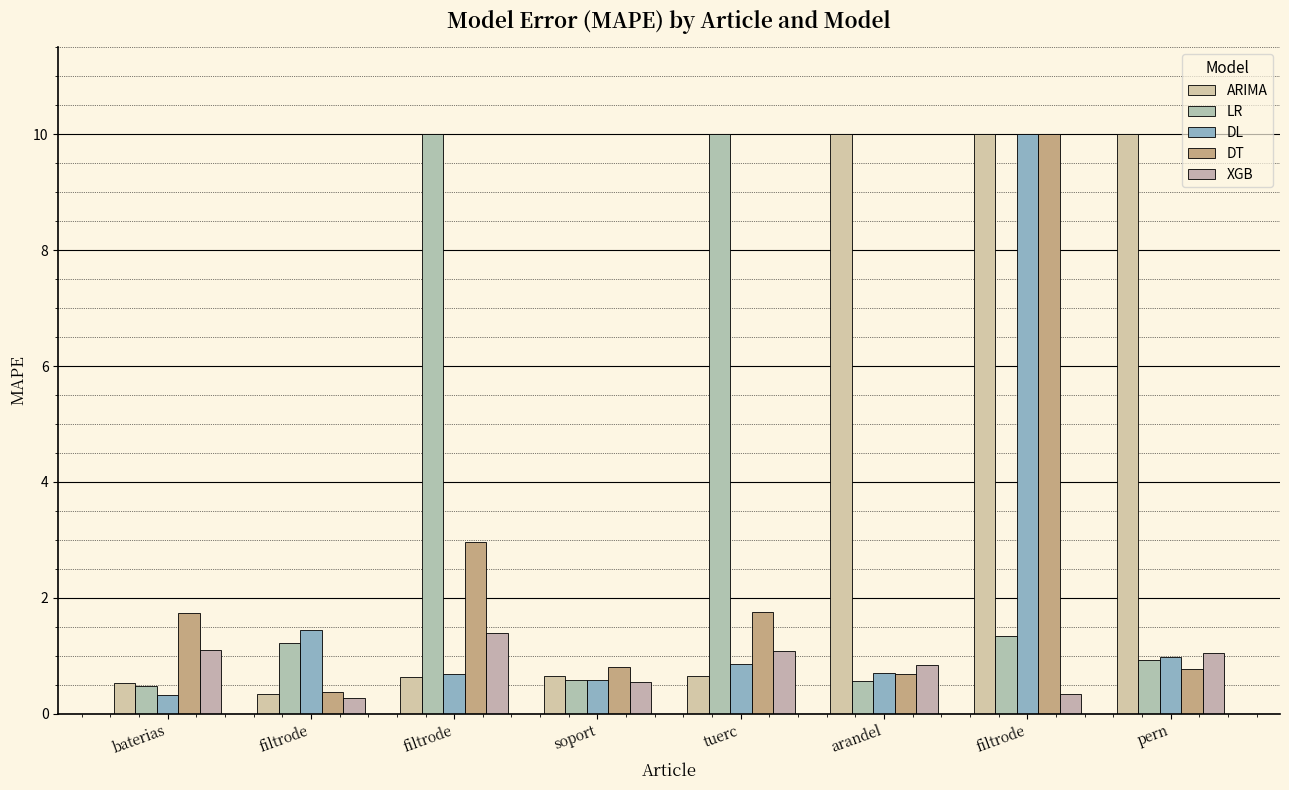

What is the difference between the maximum and minimum values in the LR series?

9.5